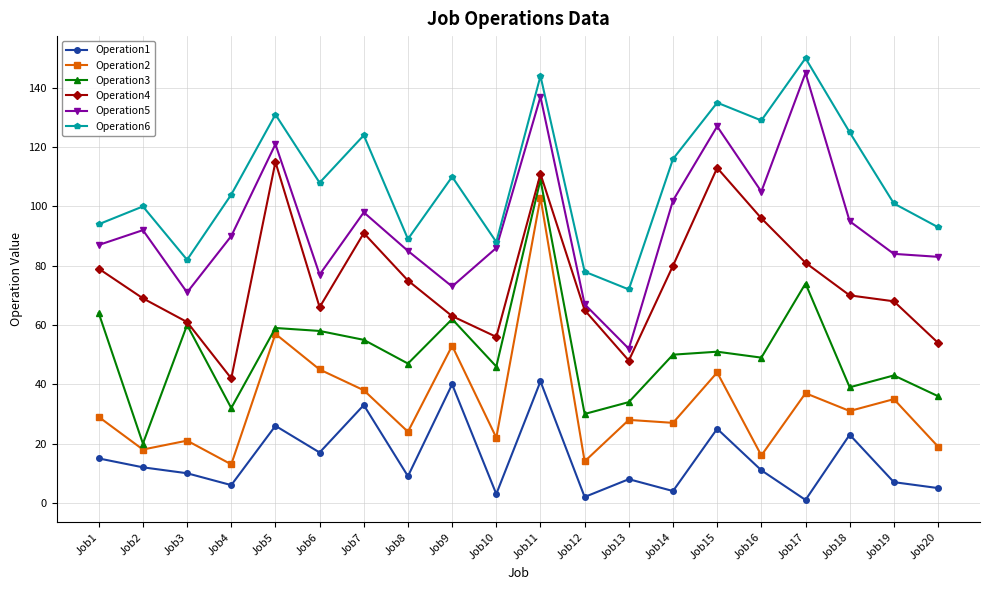

What is the average value of the Operation5 series?

94